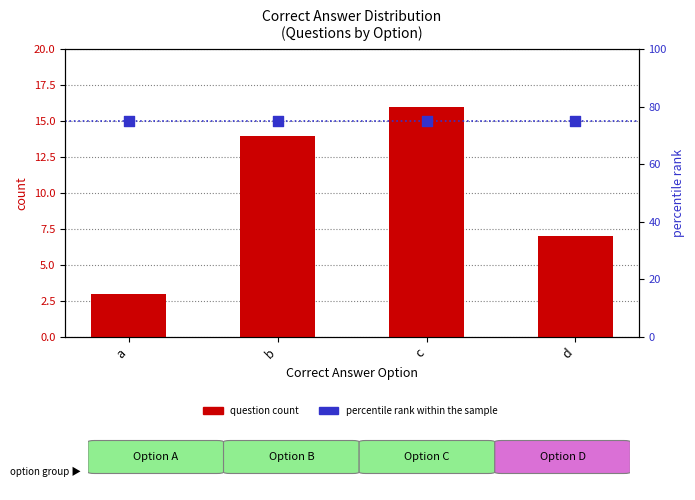

At how many categories does at least one series exceed 46?

4